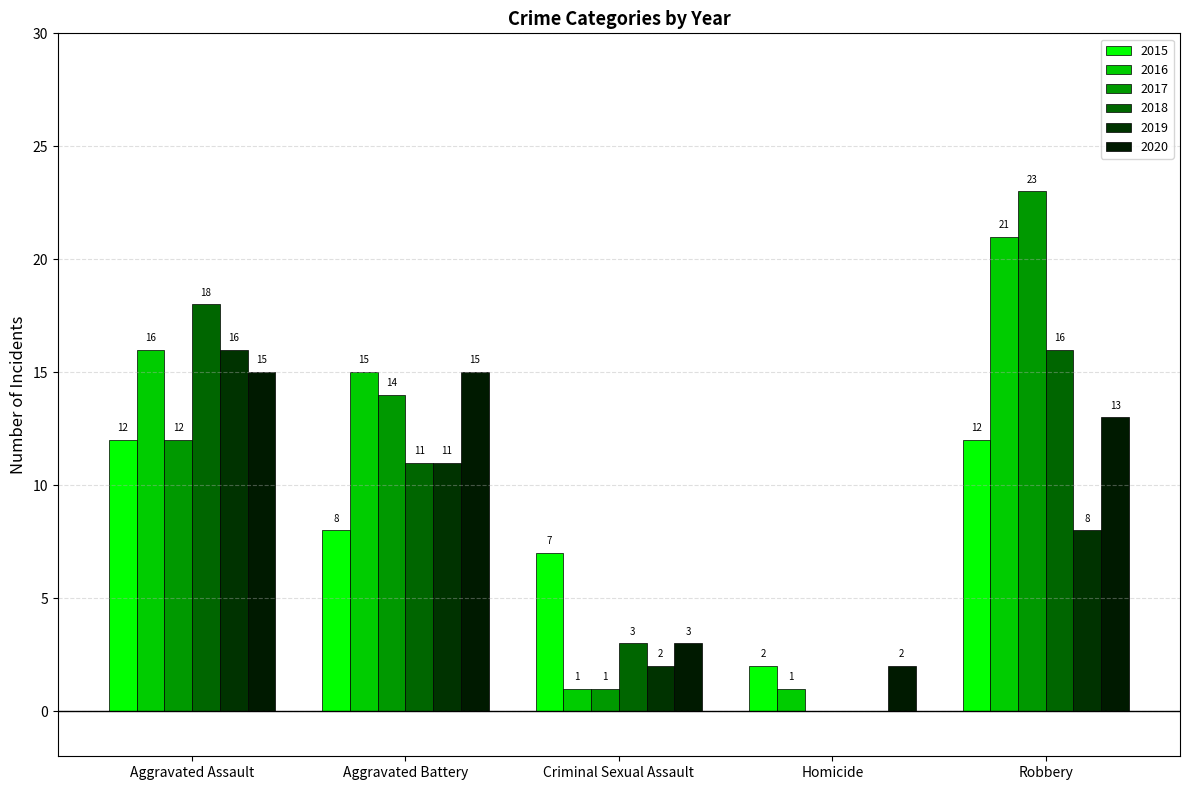

Reading right to left, transcribe all the data shown in this chart.

2015: Robbery=12	Homicide=2	Criminal Sexual Assault=7	Aggravated Battery=8	Aggravated Assault=12
2016: Robbery=21	Homicide=1	Criminal Sexual Assault=1	Aggravated Battery=15	Aggravated Assault=16
2017: Robbery=23	Homicide=0	Criminal Sexual Assault=1	Aggravated Battery=14	Aggravated Assault=12
2018: Robbery=16	Homicide=0	Criminal Sexual Assault=3	Aggravated Battery=11	Aggravated Assault=18
2019: Robbery=8	Homicide=0	Criminal Sexual Assault=2	Aggravated Battery=11	Aggravated Assault=16
2020: Robbery=13	Homicide=2	Criminal Sexual Assault=3	Aggravated Battery=15	Aggravated Assault=15